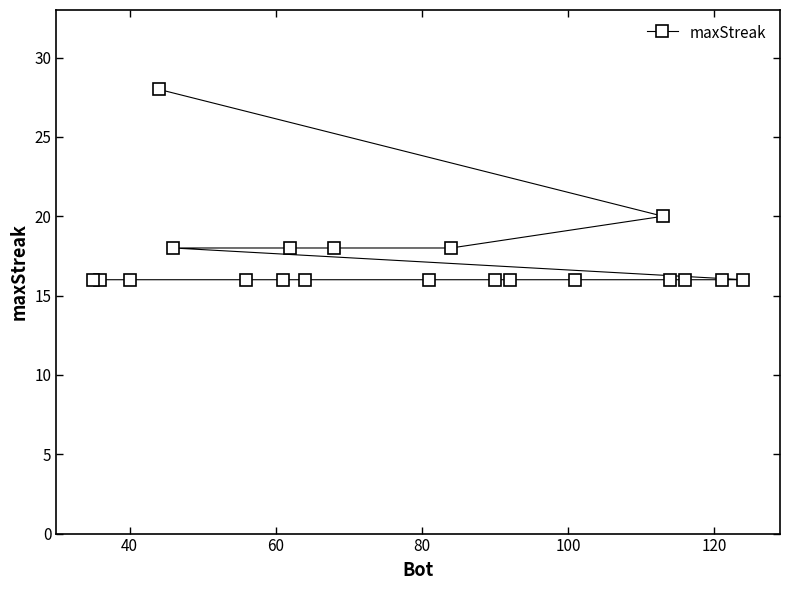

What is the value of the 1st point from the left?

16